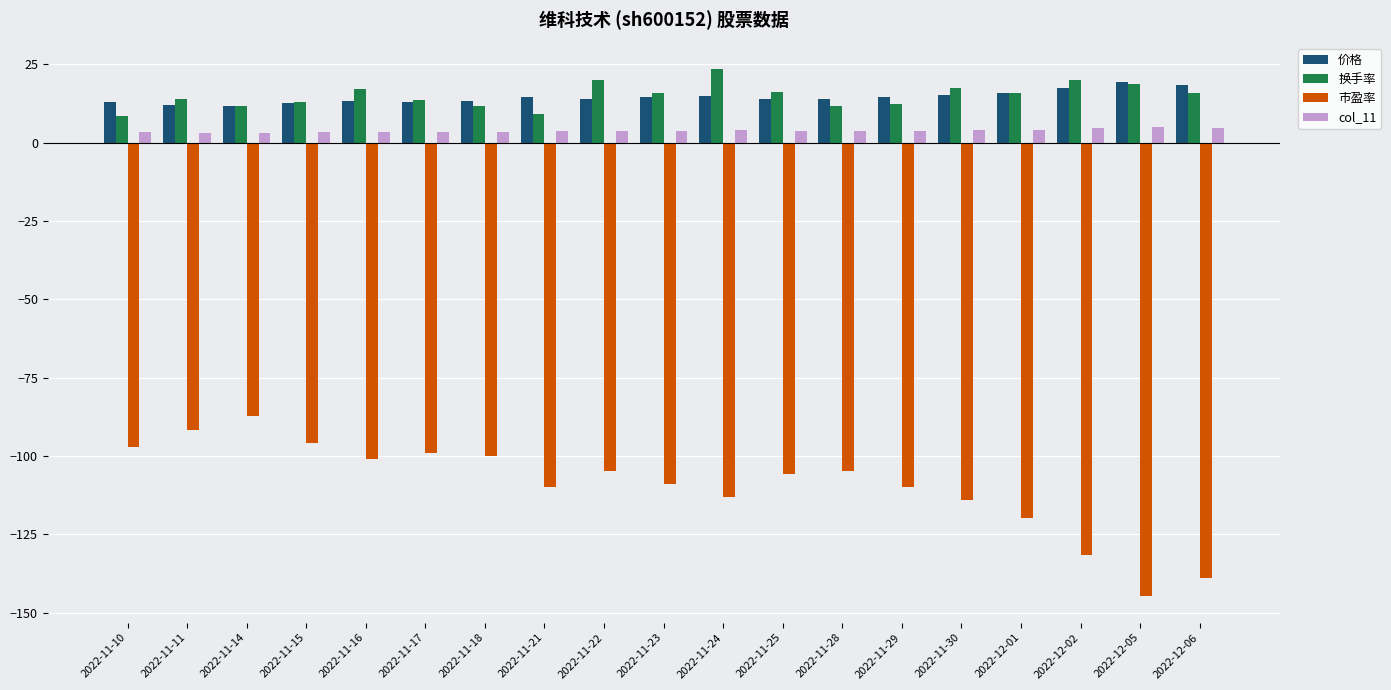

What is the lowest value of the 市盈率 series?

-144.7